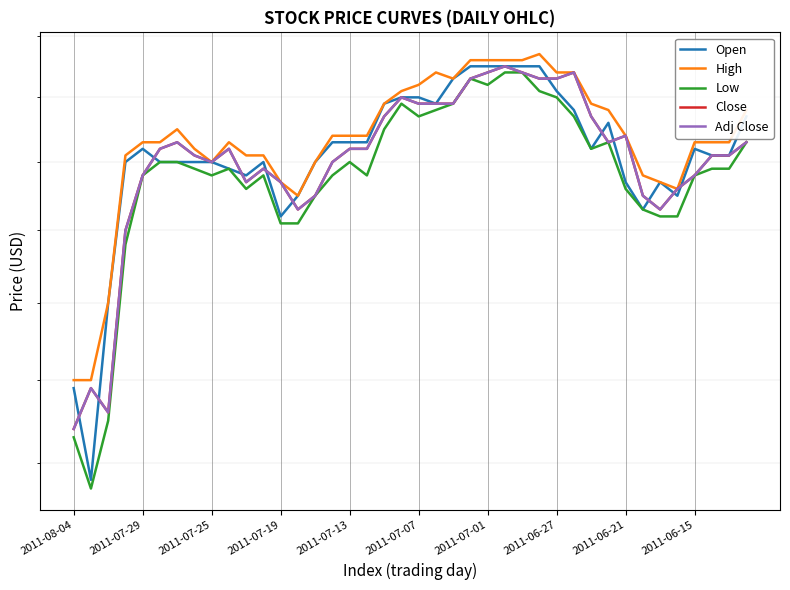

What is the highest value of the Close series?

1.9